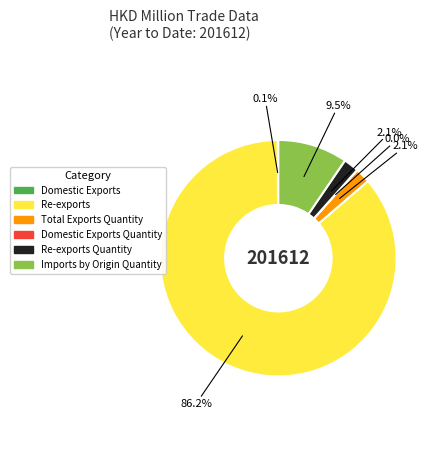

What portion of the pie excludes Total Exports Quantity?

97.9%